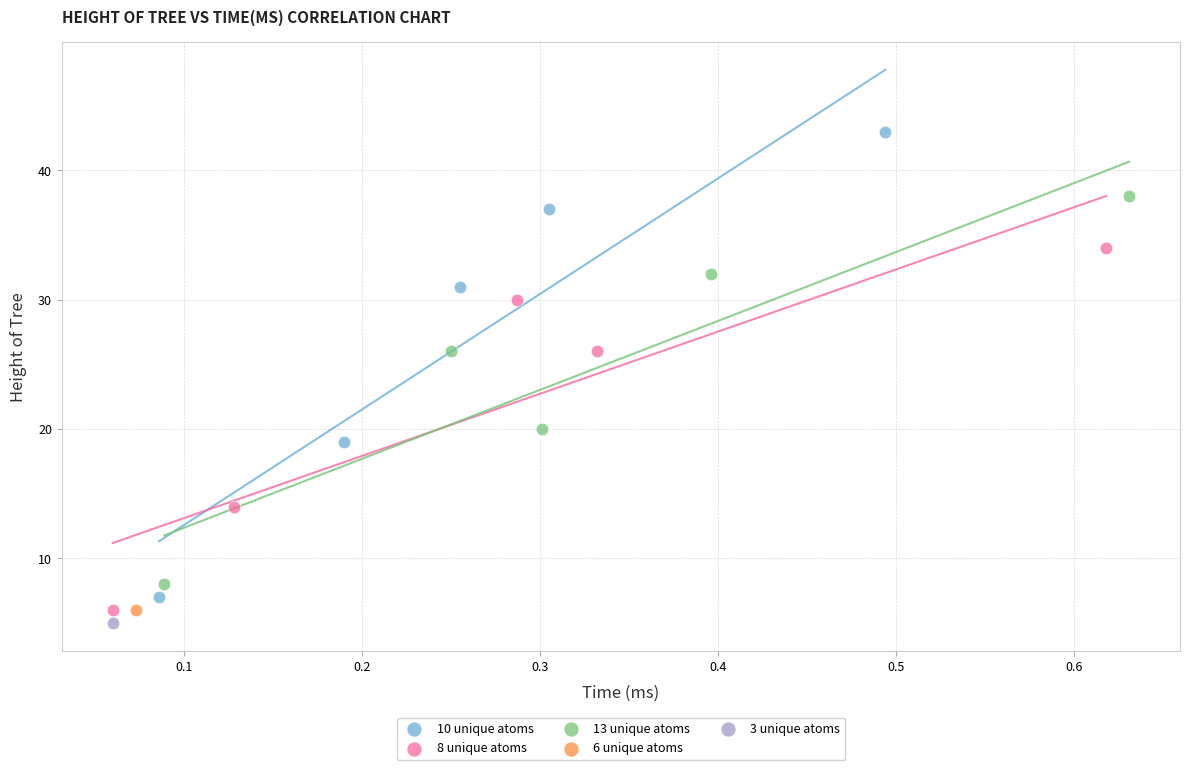

Which series contains the lowest Y value?

3 unique atoms